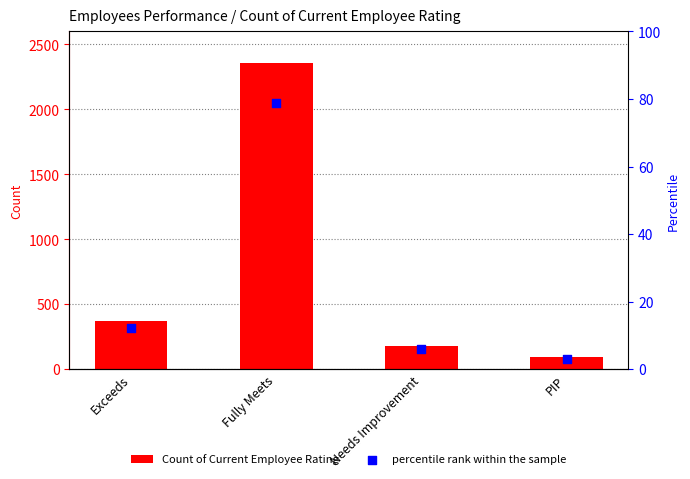

Which series reaches the minimum Y coordinate?

percentile rank within the sample